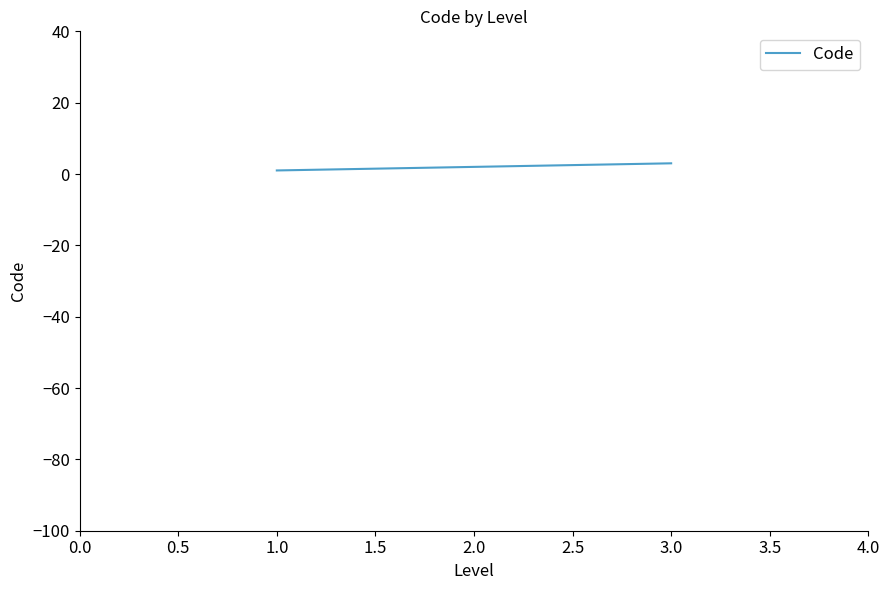

What is the maximum value shown in the chart?

3